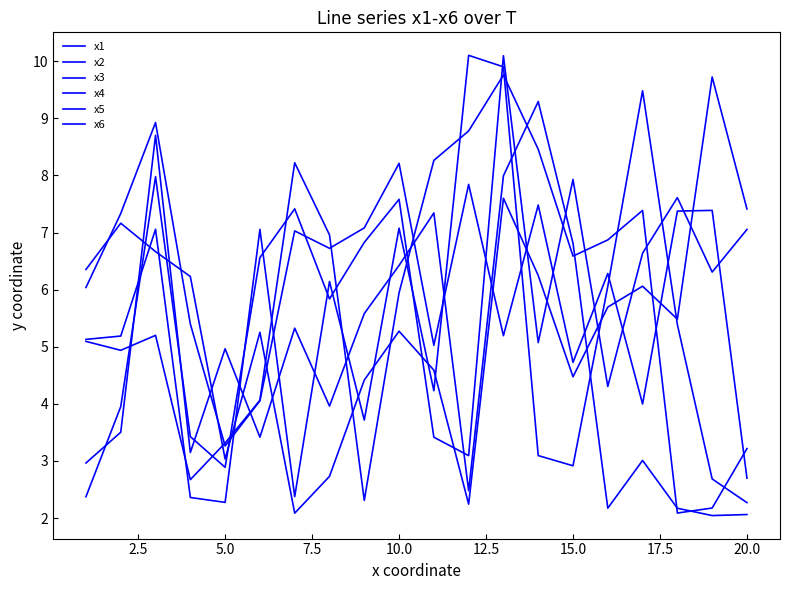

How many lines are shown in the chart?

6